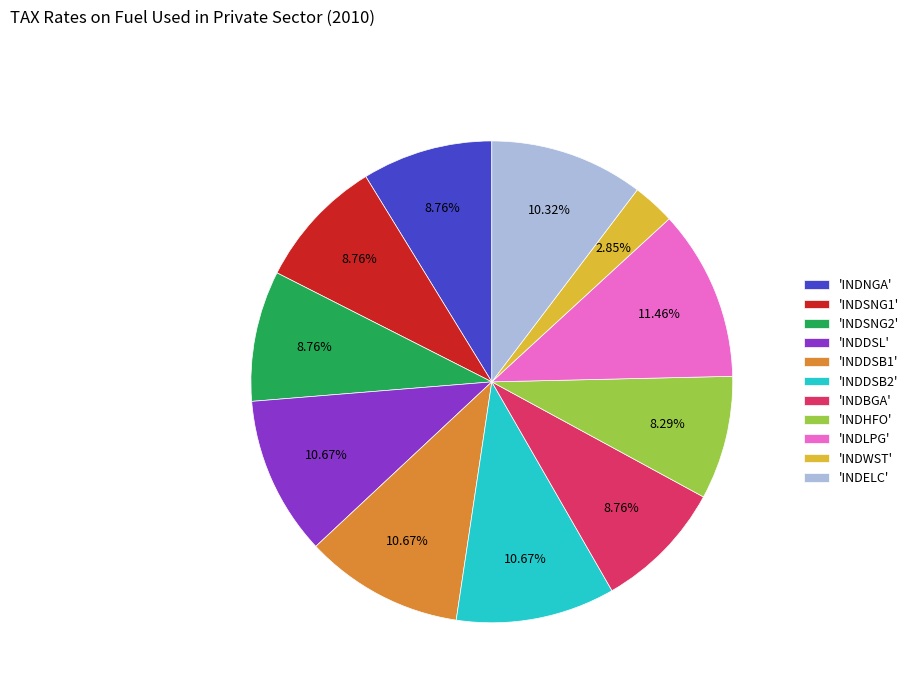

How many slices are in this pie chart?

11